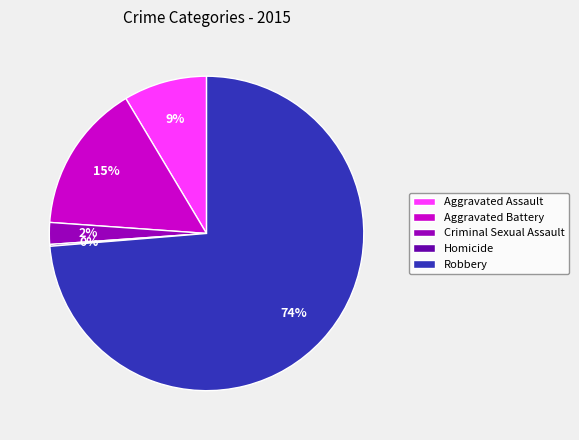

Is the sum of Robbery and Criminal Sexual Assault greater than half?

Yes